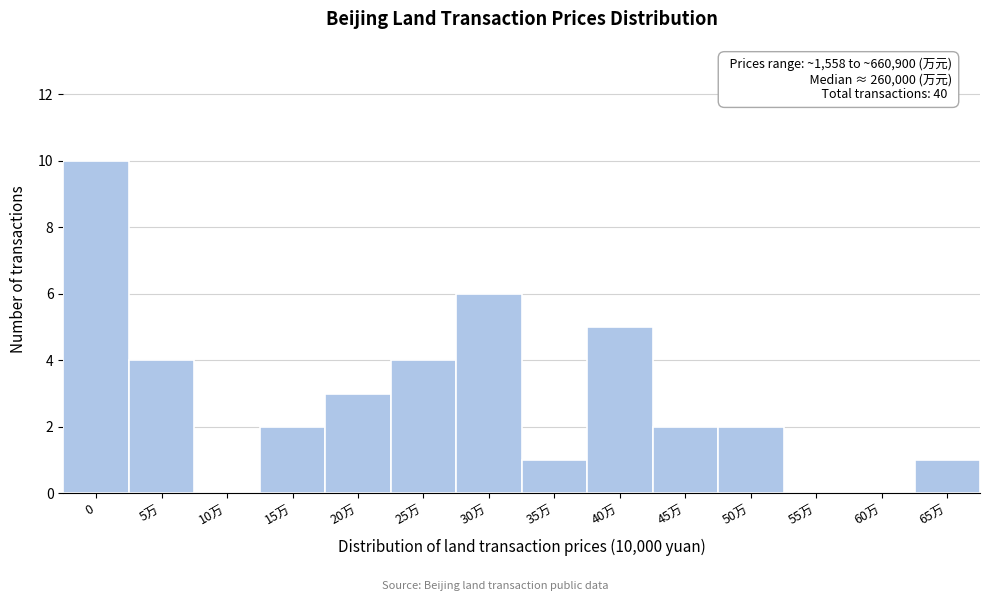

Reading left to right, list all the values displayed in this chart.

0=10	5万=4	10万=0	15万=2	20万=3	25万=4	30万=6	35万=1	40万=5	45万=2	50万=2	55万=0	60万=0	65万=1